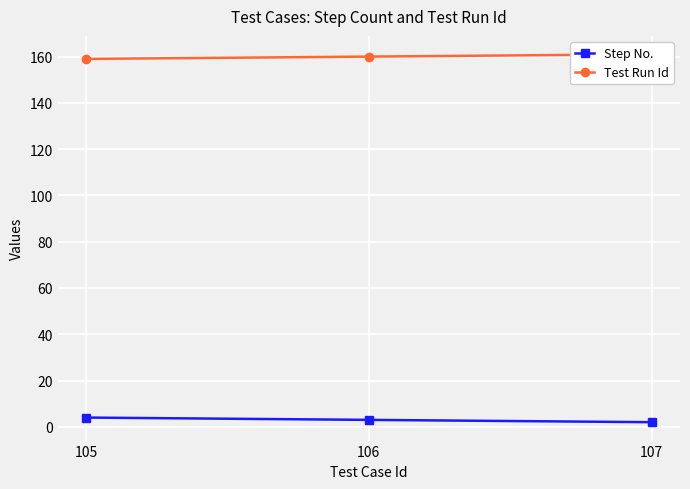

Rank the categories by Test Run Id value from highest to lowest.

107, 106, 105